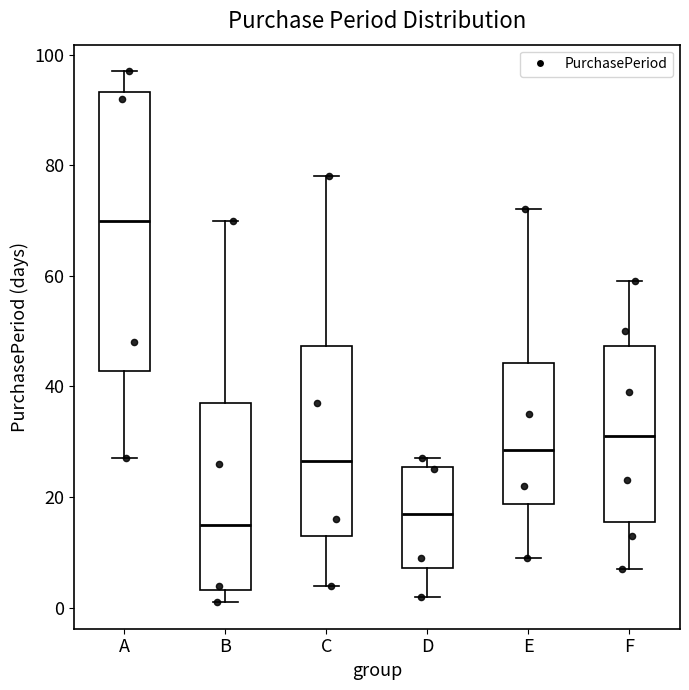

Reading left to right, transcribe this box plot: for each box, give where its median line is, the range the box spans, and where its two whiskers end, as read against the y-axis. The values are not printed on the chart, so give them approximately, as read against the axis.

A: median 70, box 42 to 94, whiskers 28 to 98
B: median 16, box 4 to 38, whiskers 2 to 70
C: median 26, box 14 to 48, whiskers 4 to 78
D: median 18, box 8 to 26, whiskers 2 to 28
E: median 28, box 18 to 44, whiskers 10 to 72
F: median 32, box 16 to 48, whiskers 8 to 60